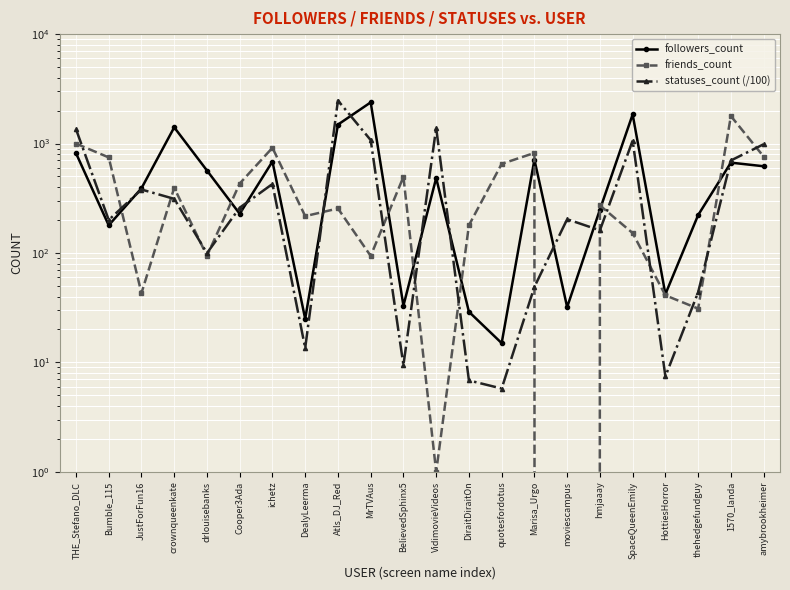

The friends_count series shows 1783.0 at 1570_landa. True or false?

True